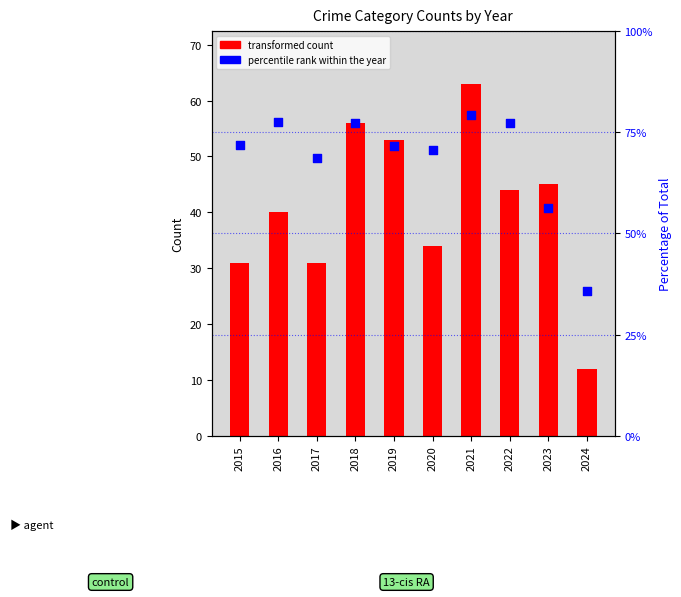

Which series has the largest Y range (max minus min)?

Robbery